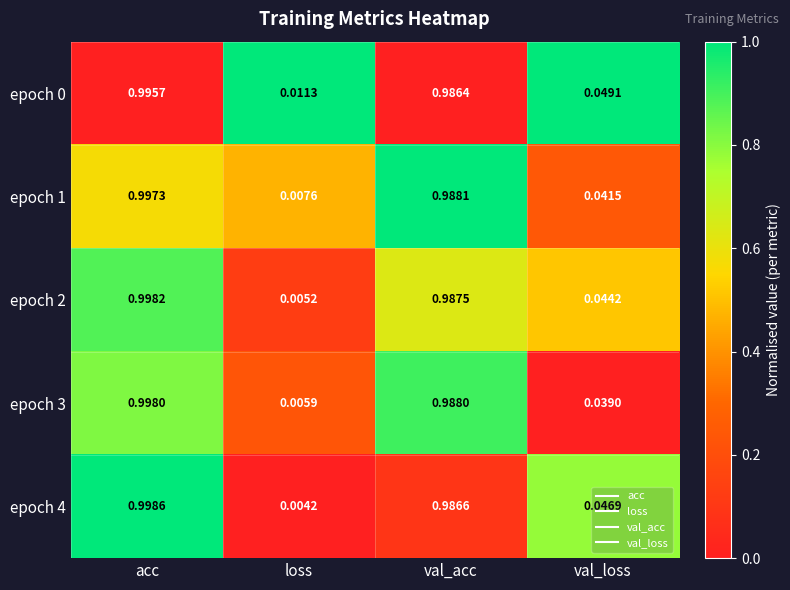

At which category is the sum across all series the highest?

acc